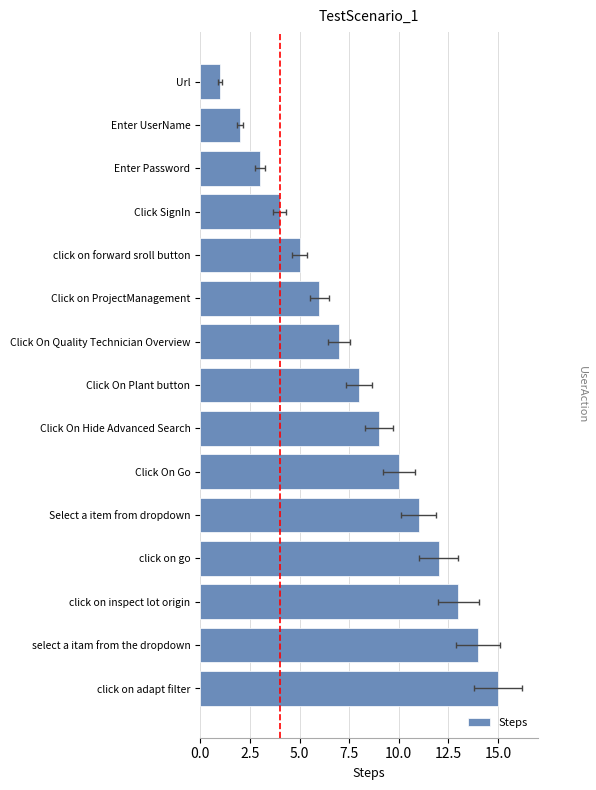

How many data points are above 8?

7